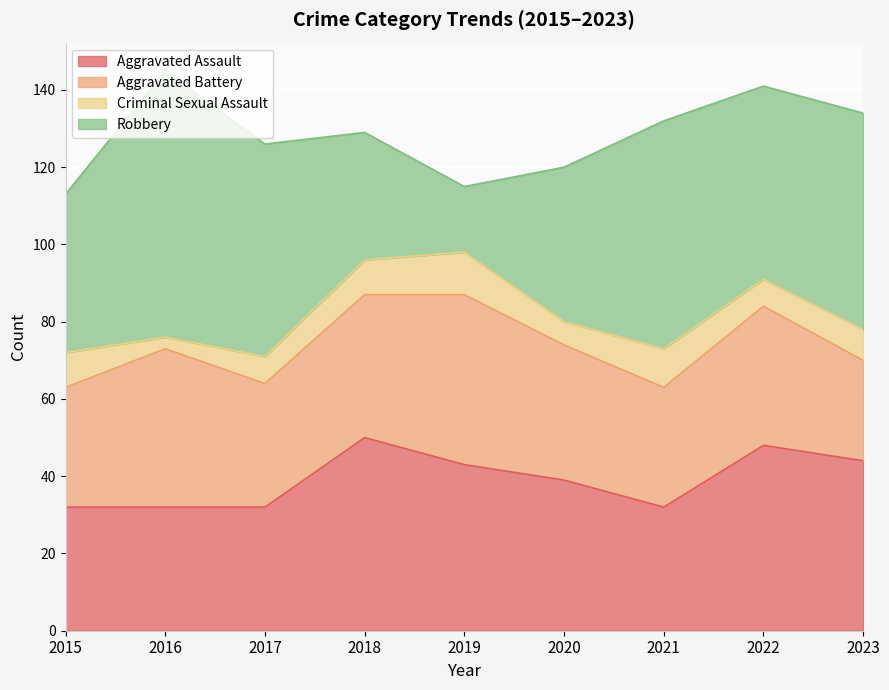

What is the value of the Robbery point at the 7th from the left?

59